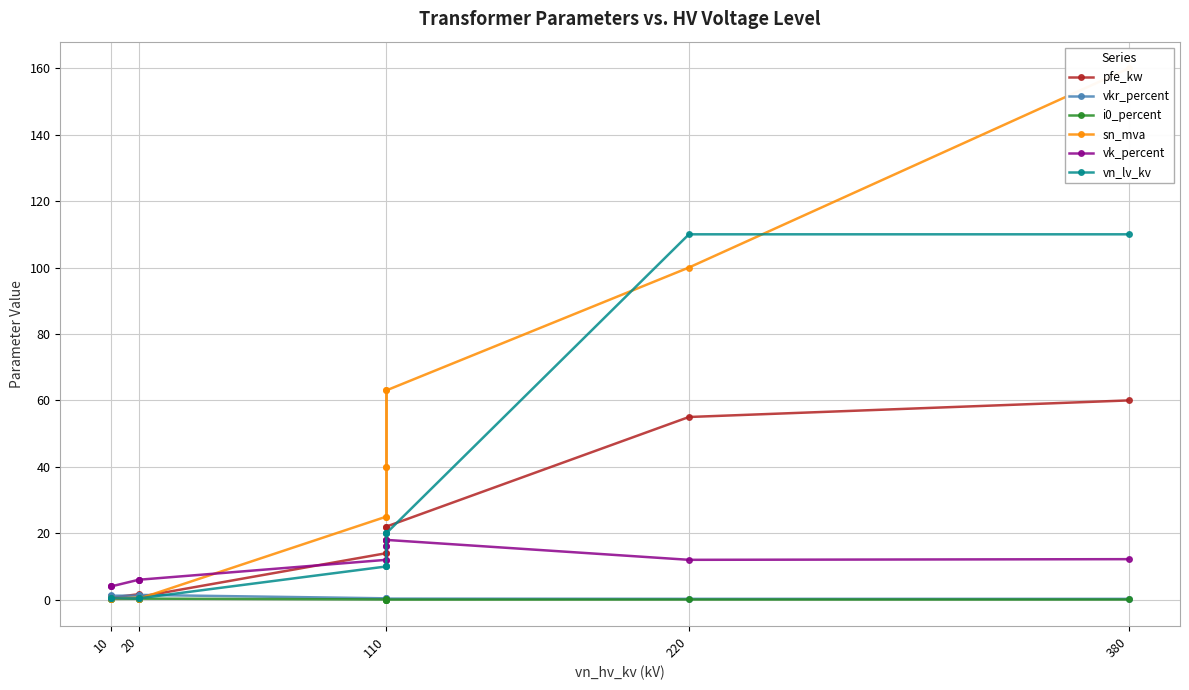

Between 7 and 13, which is larger?

7